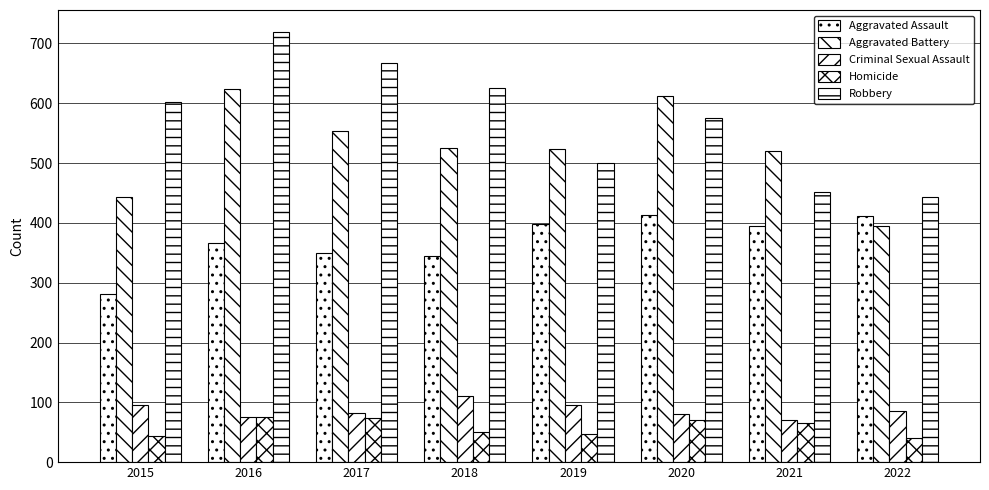

At which label does Criminal Sexual Assault reach its peak?

2018